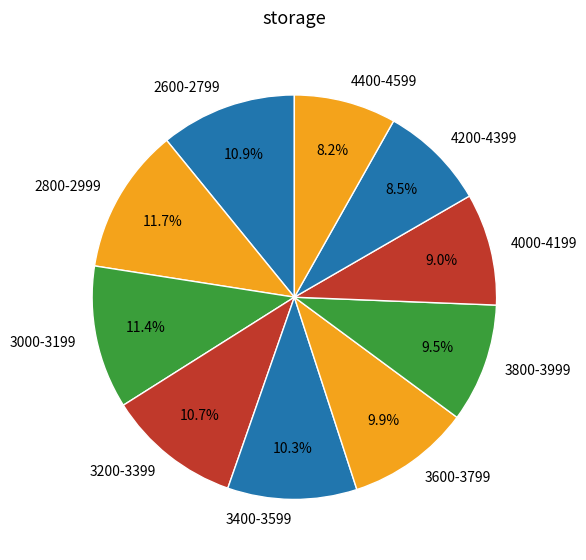

The 2600-2799 slice represents 1% of the pie. True or false?

False